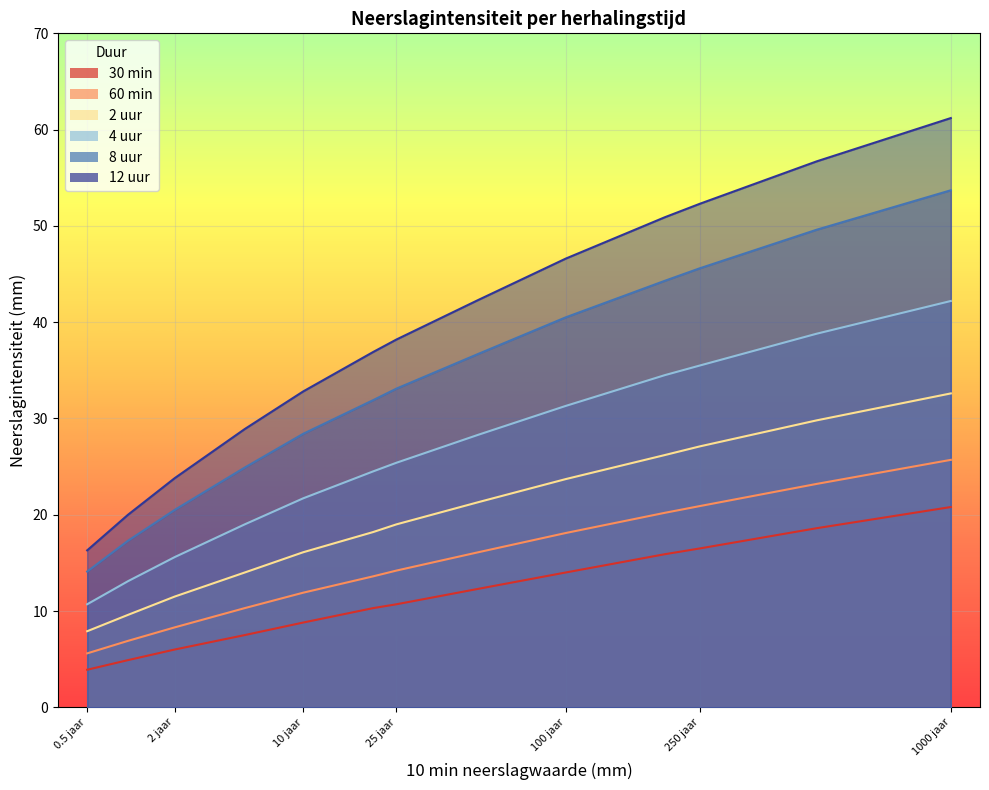

Where is 4 uur nearest to the value 26?

25 jaar